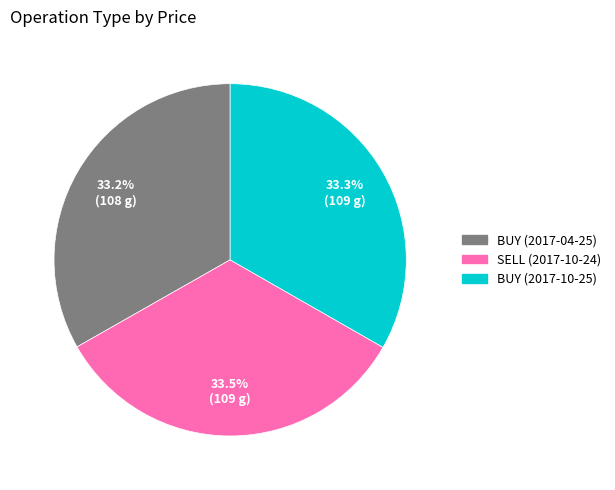

Is there a majority slice in this chart?

No